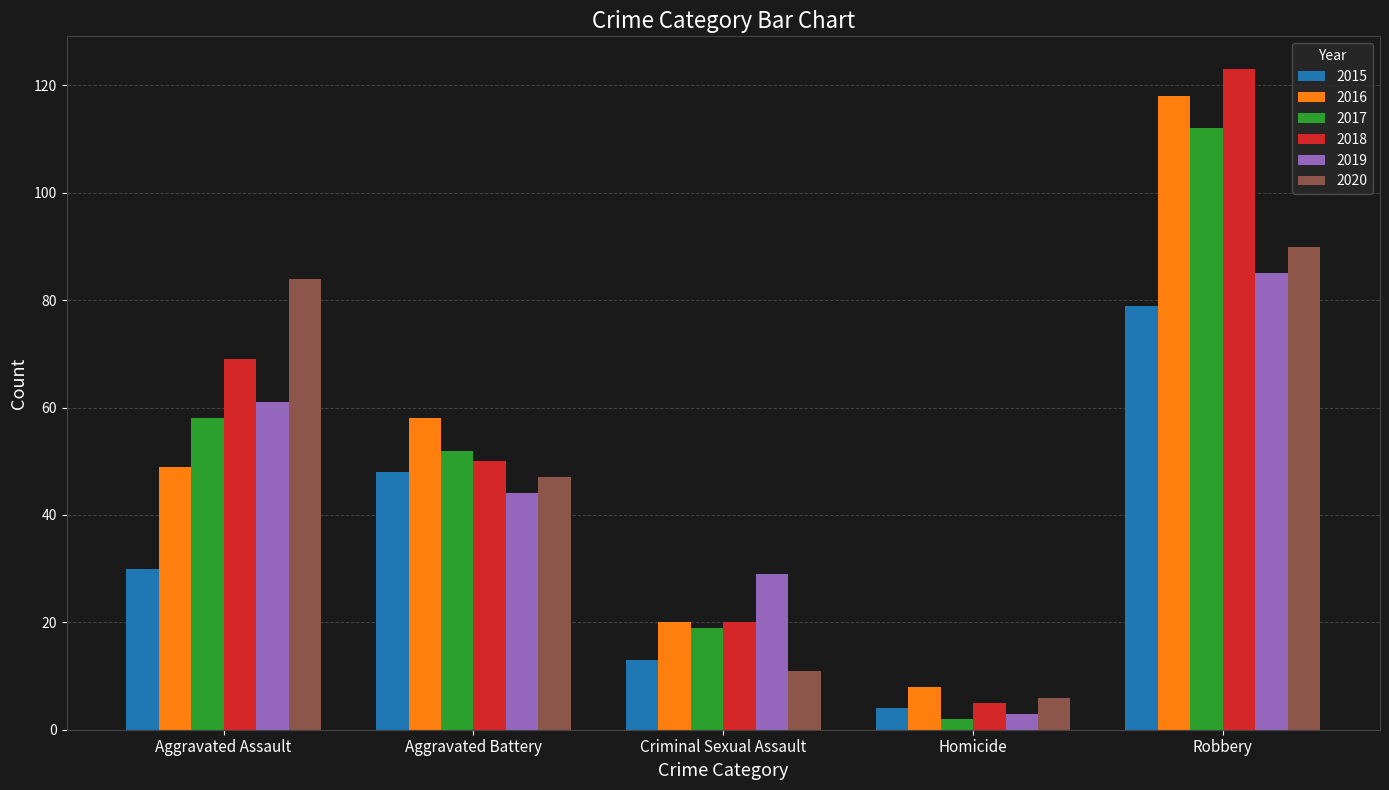

Reading left to right, list all the values displayed in this chart.

2015: 30	48	13	4	79
2016: 49	58	20	8	118
2017: 58	52	19	2	112
2018: 69	50	20	5	123
2019: 61	44	29	3	85
2020: 84	47	11	6	90